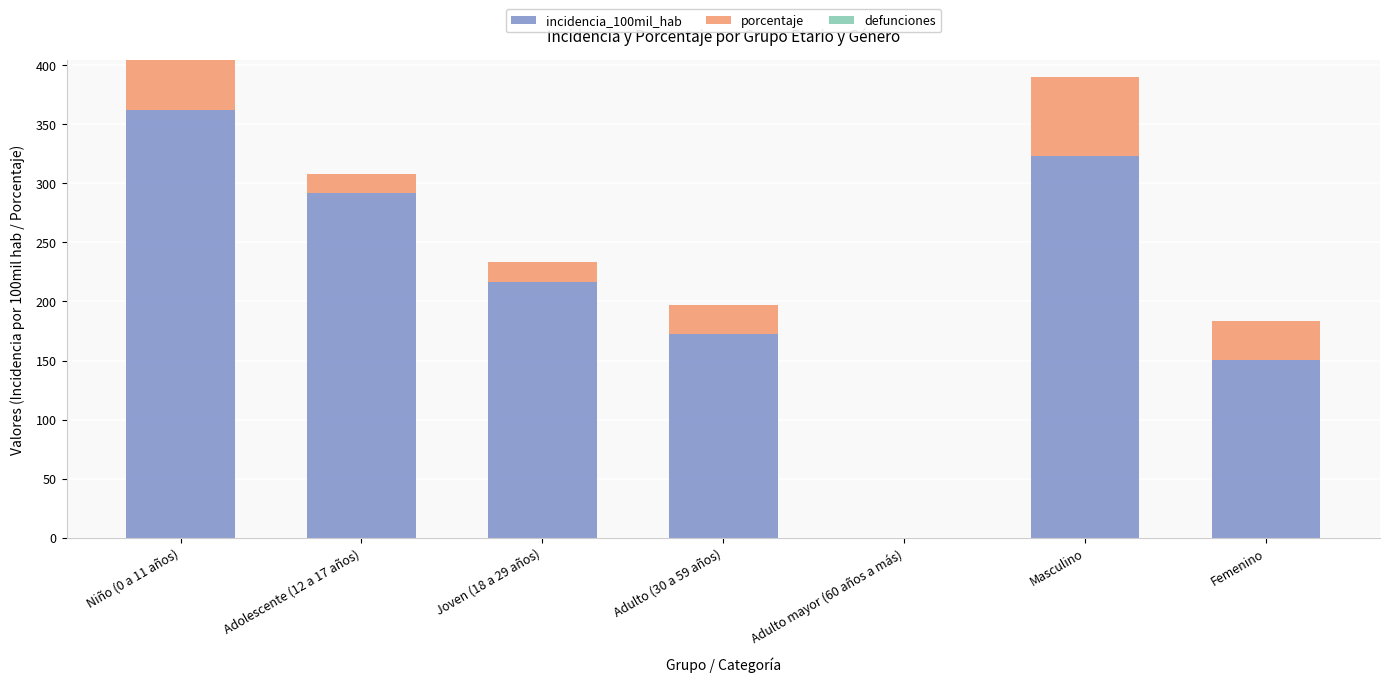

What is the highest value of the incidencia_100mil_hab series?

362.6